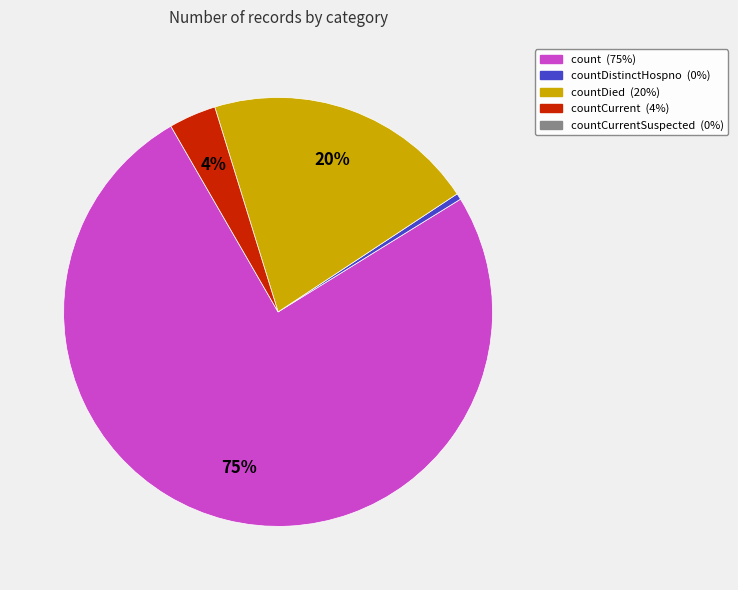

Is there any slice that represents more than half of the pie?

Yes